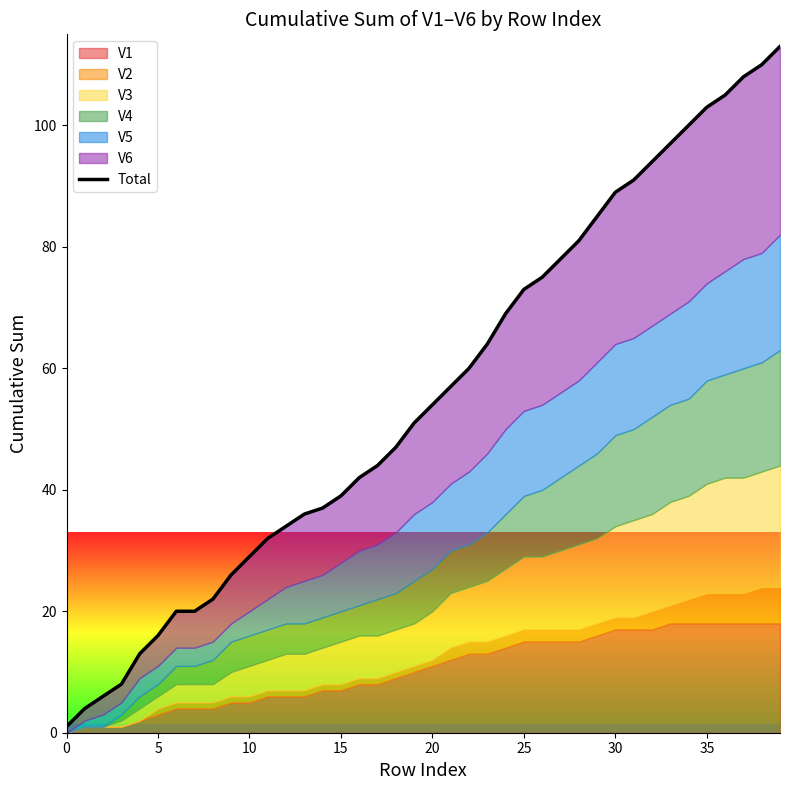

What is the difference between the second highest and minimum values?

109